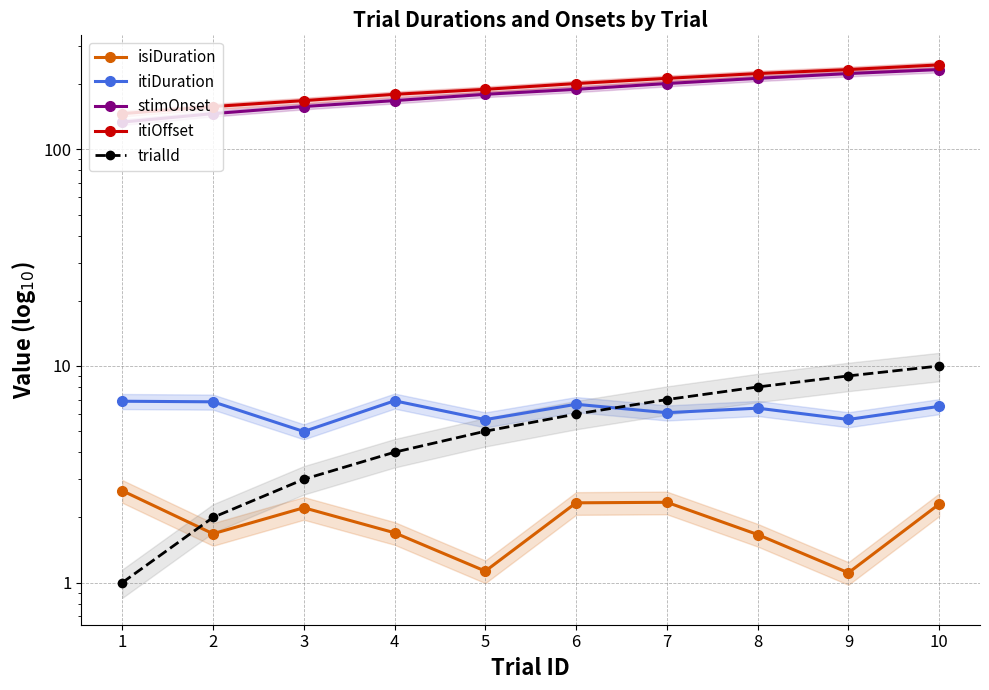

How many data points in stimOnset are less than 189?

5